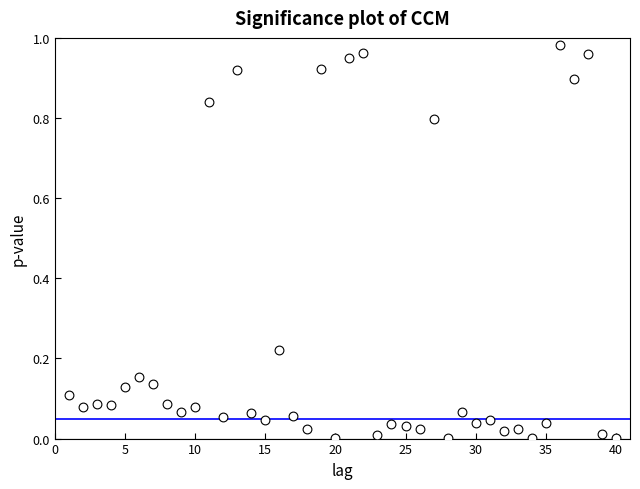

What is the range of X values (max minus min)?

39.0